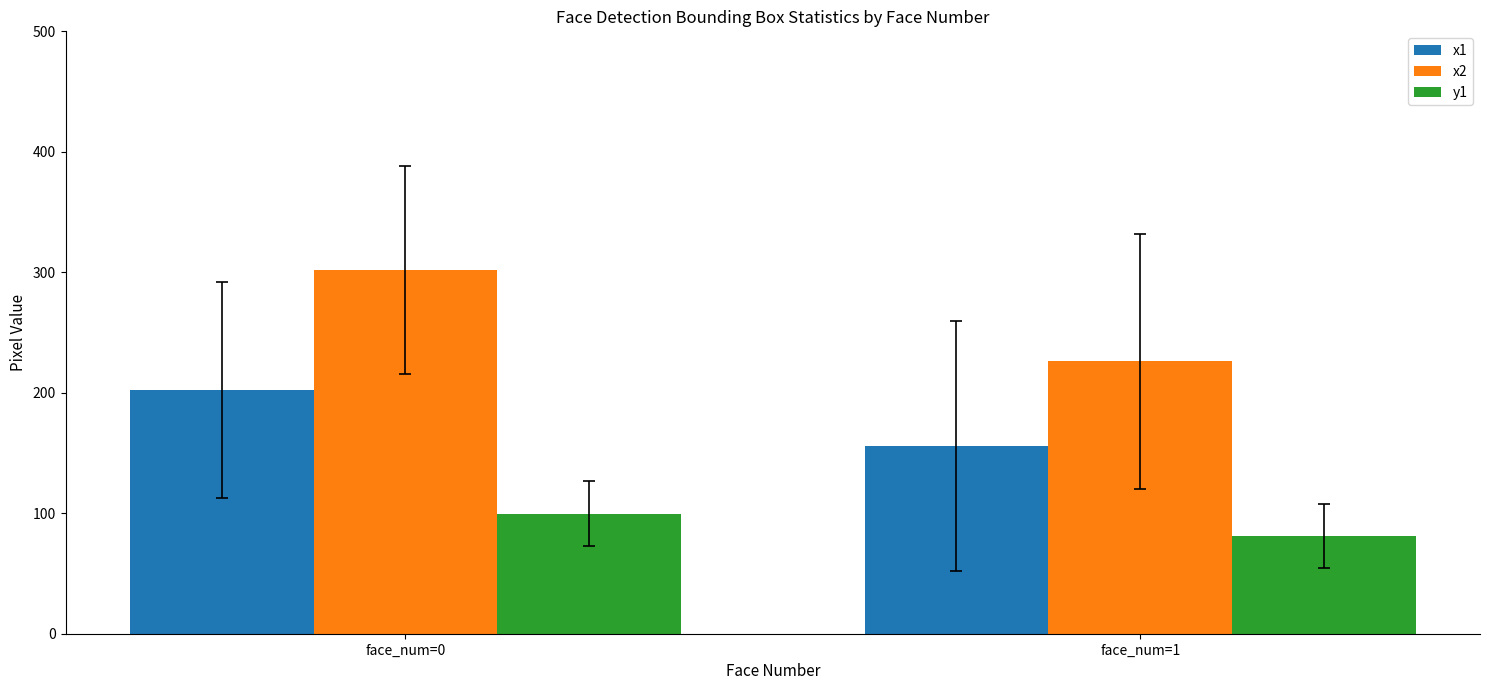

How many data points in y1 are less than 99?

1